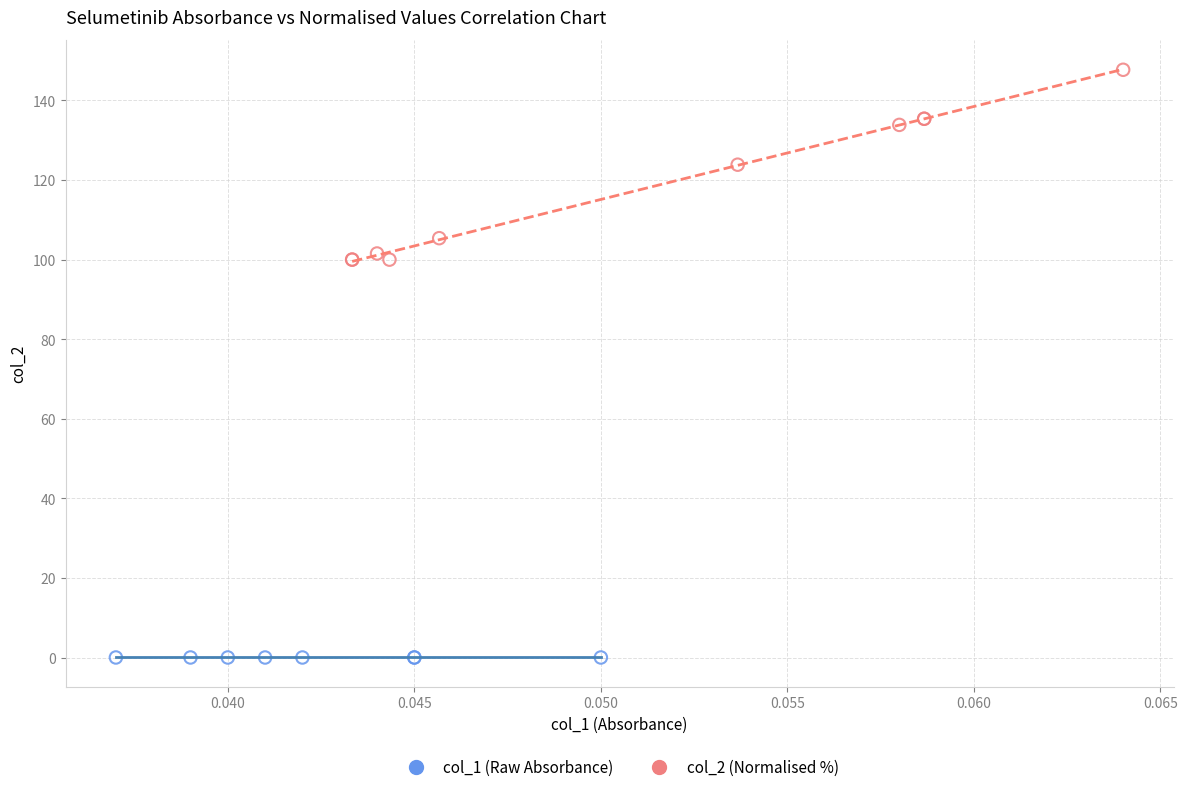

Which series contains the lowest Y value?

col_1 (Raw Absorbance)